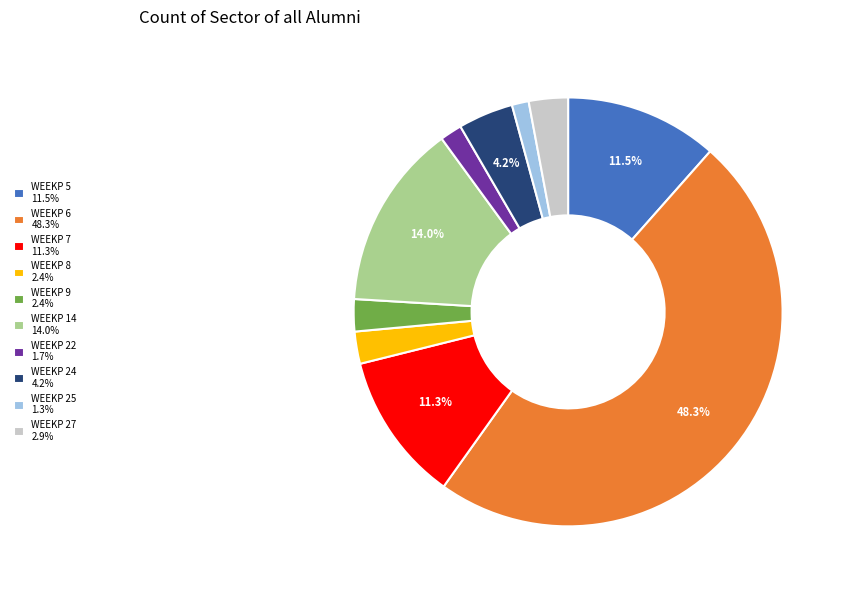

Is there any slice that represents more than half of the pie?

No